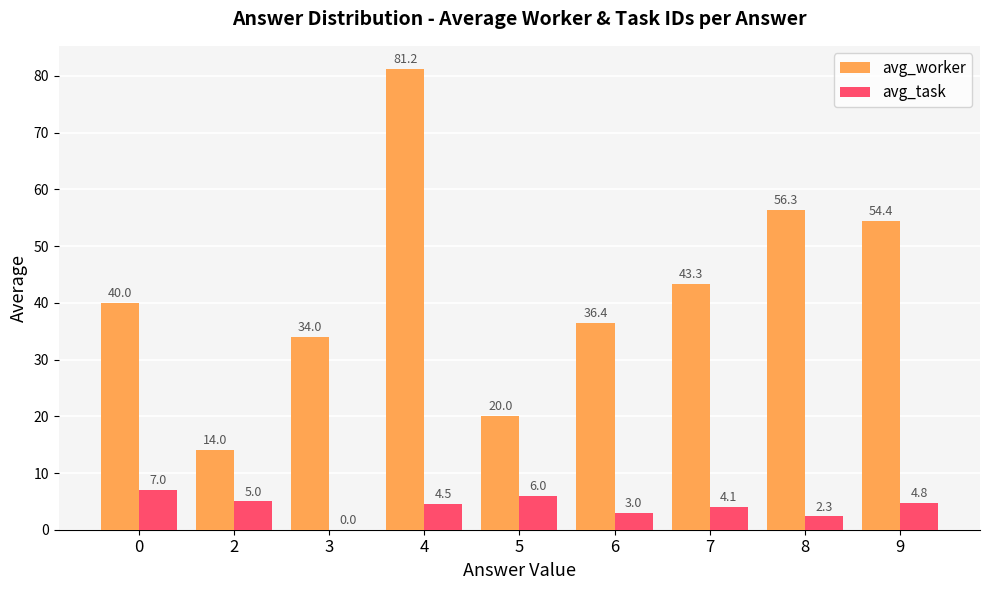

Which series has the largest range (max minus min)?

avg_worker